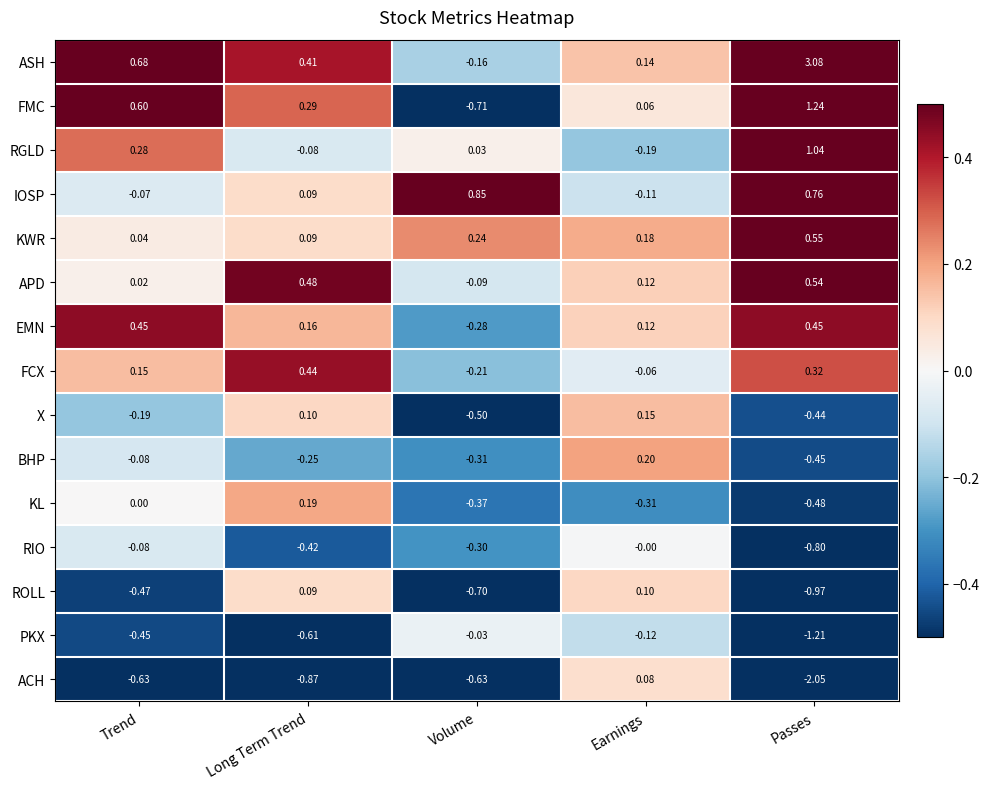

Where does the FMC series first go above 0?

Trend